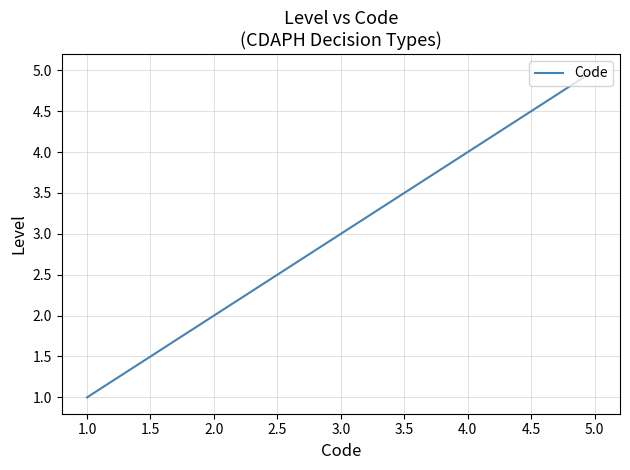

What is the maximum value shown in the chart?

5